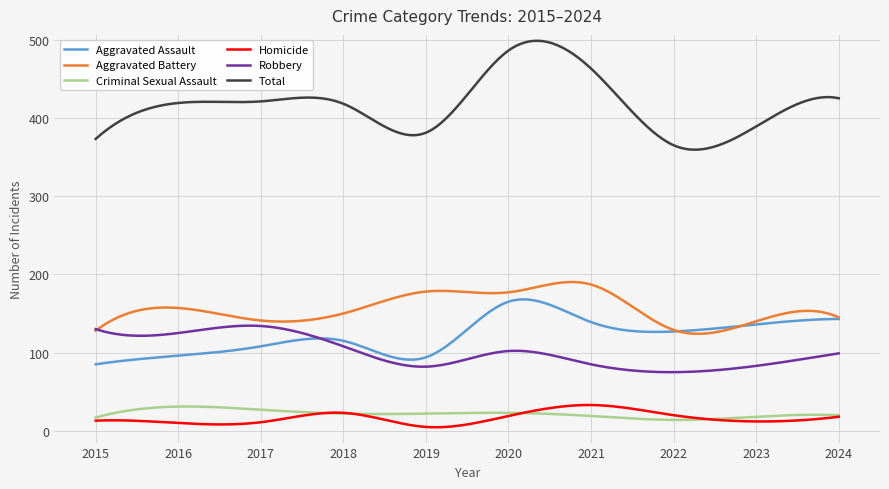

Which series has the largest total across all categories?

Total